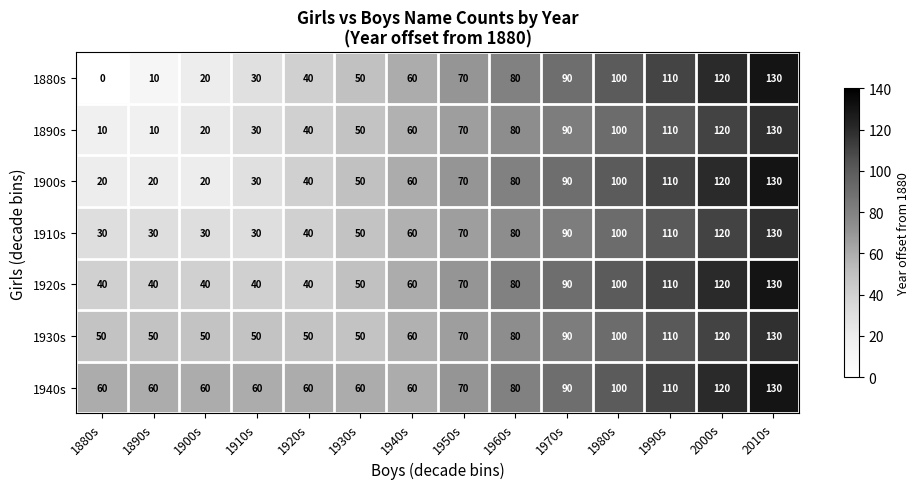

The value of 1930s at 1990s is 60. True or false?

False